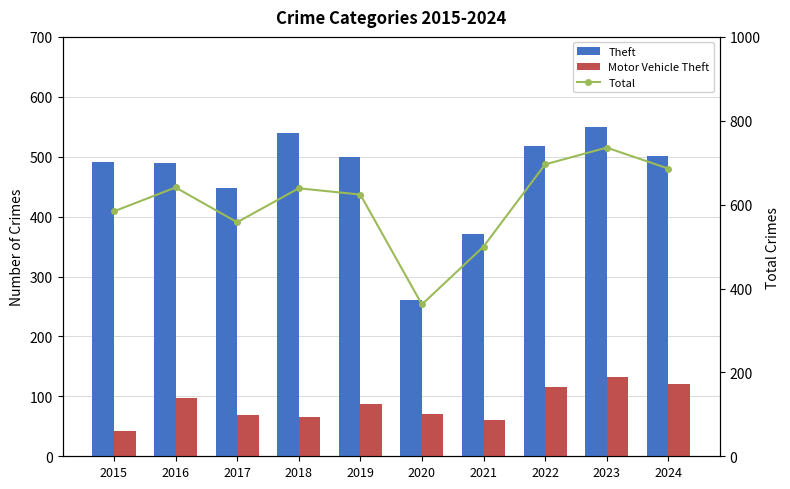

Does the chart contain any negative values?

No